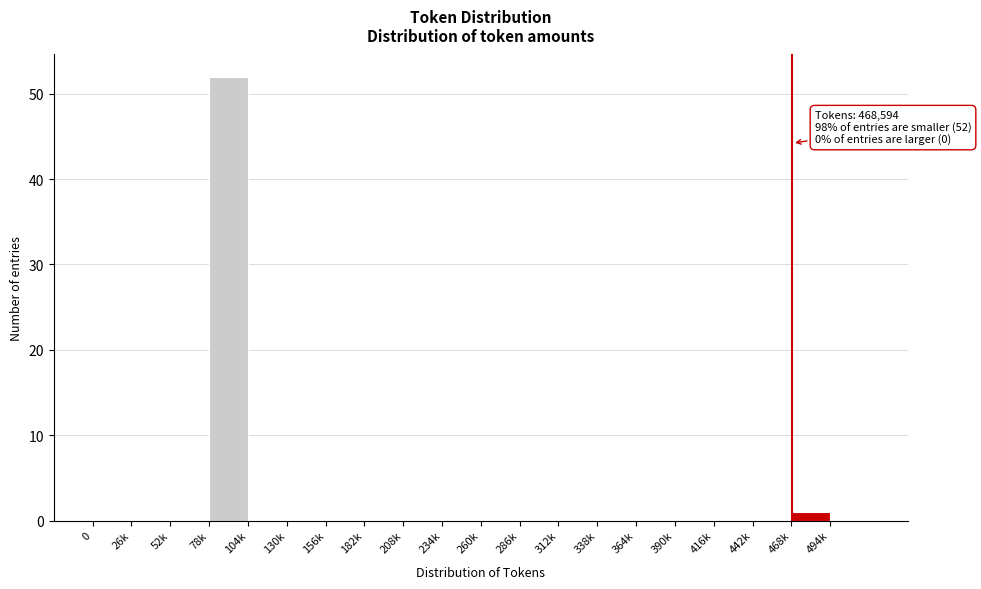

Reading left to right, extract all data points from this chart.

0=0	26k=0	52k=0	78k=52	104k=0	130k=0	156k=0	182k=0	208k=0	234k=0	260k=0	286k=0	312k=0	338k=0	364k=0	390k=0	416k=0	442k=0	468k=1	494k=0